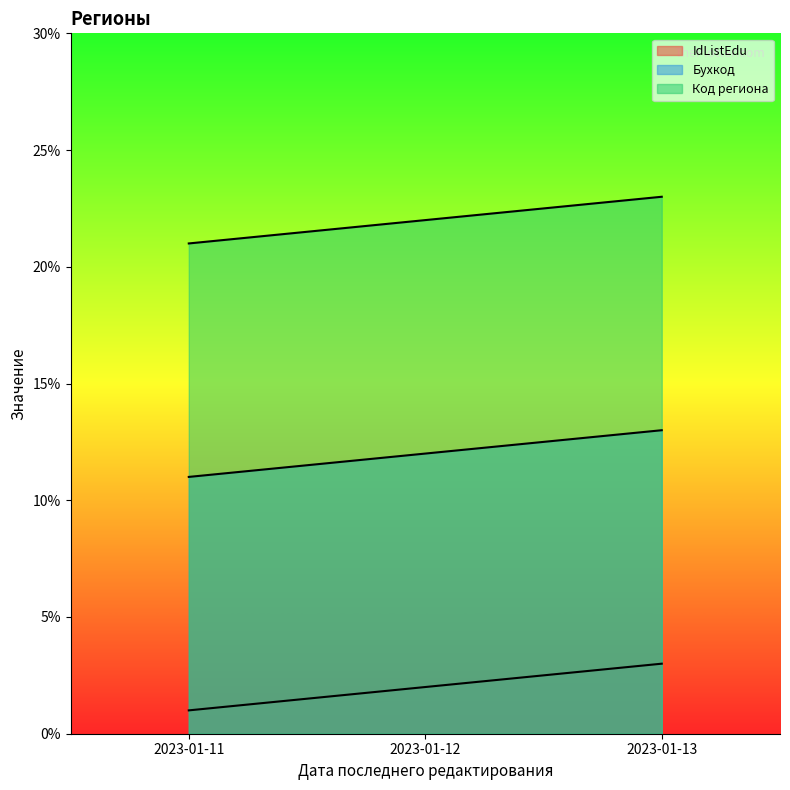

Is the value of Код региона at 2023-01-11 greater than the value of Бухкод at 2023-01-13?

Yes